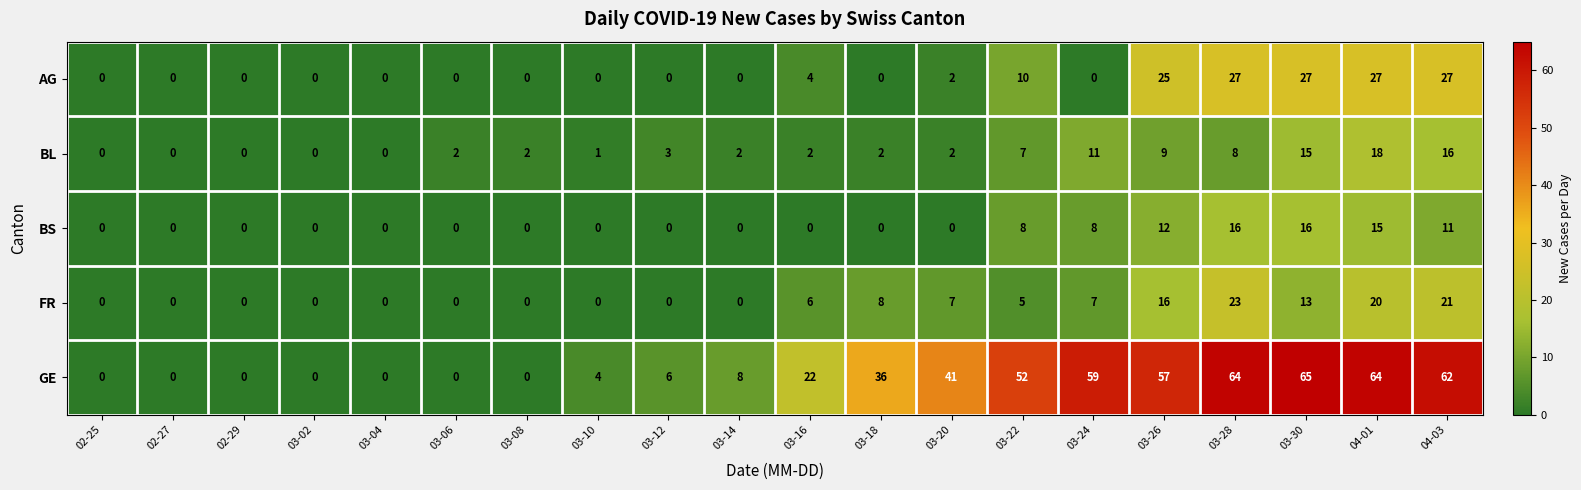

At 03-24, list the series in order from smallest to largest.

AG, FR, BS, BL, GE